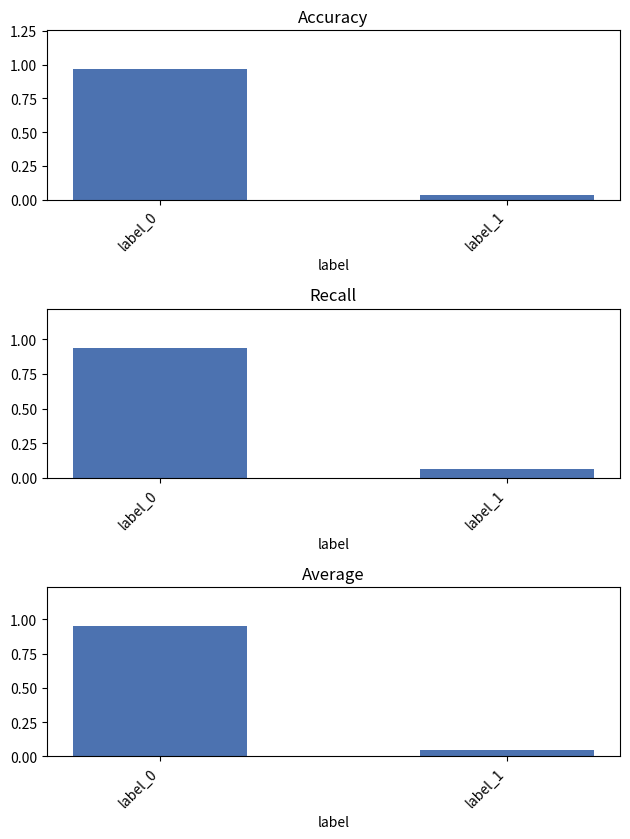

Which series has the widest spread of values?

Accuracy